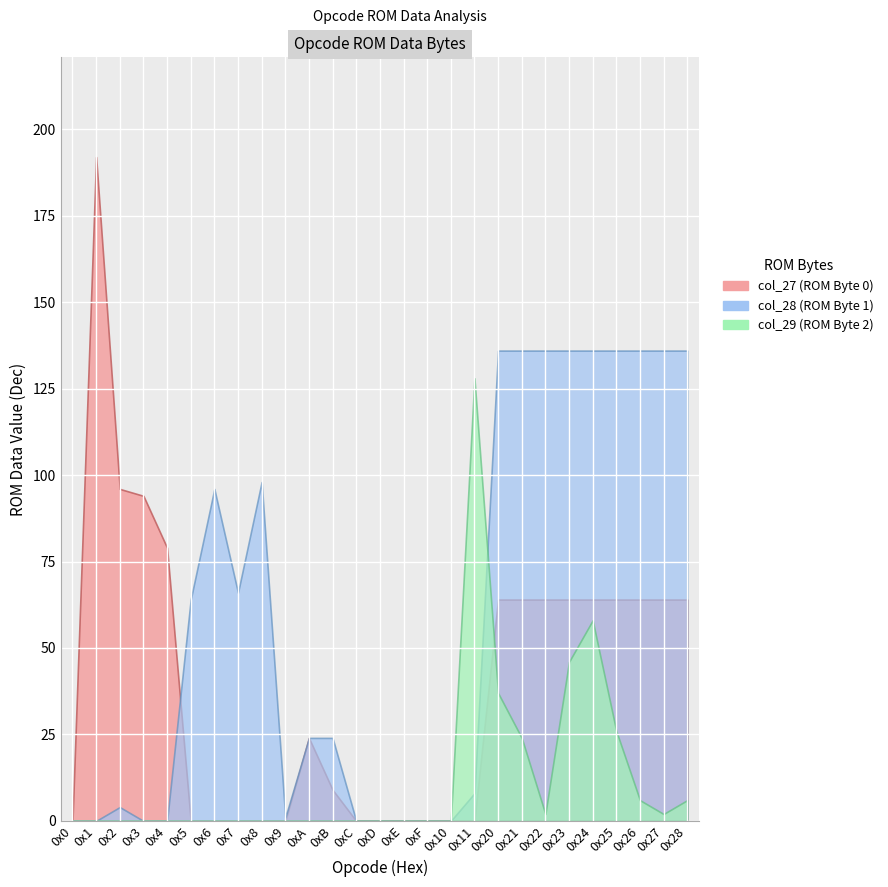

Rank the series by their maximum value, from lowest to highest.

col_29, col_28, col_27